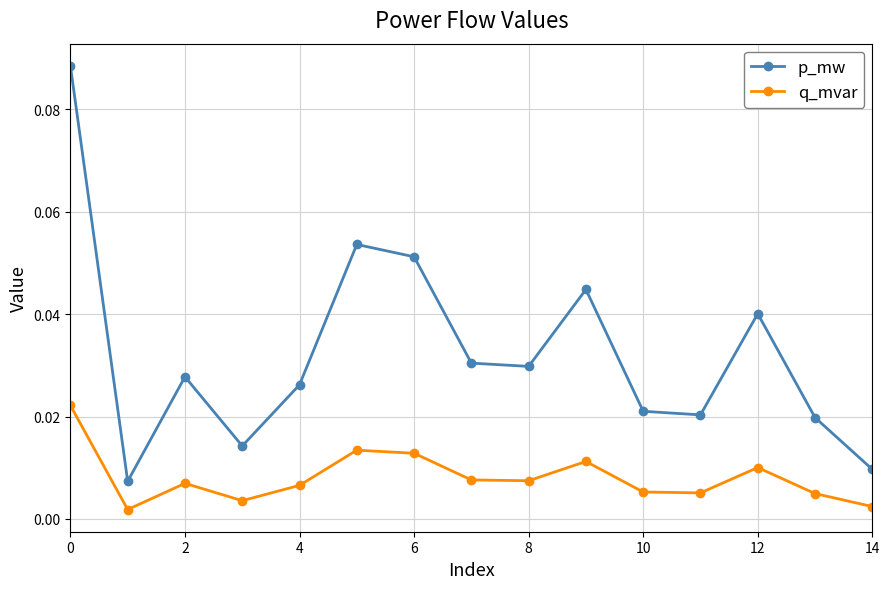

What is the sum of all p_mw values?

0.5